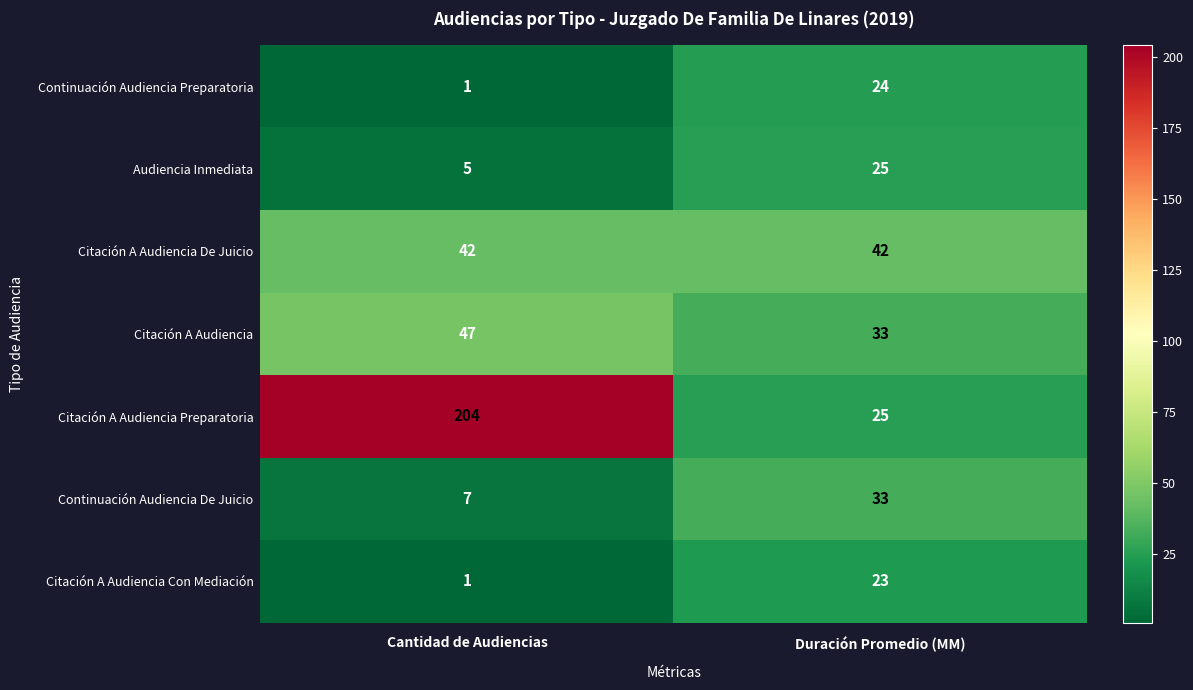

What is the sum of all Continuación Audiencia De Juicio values?

40